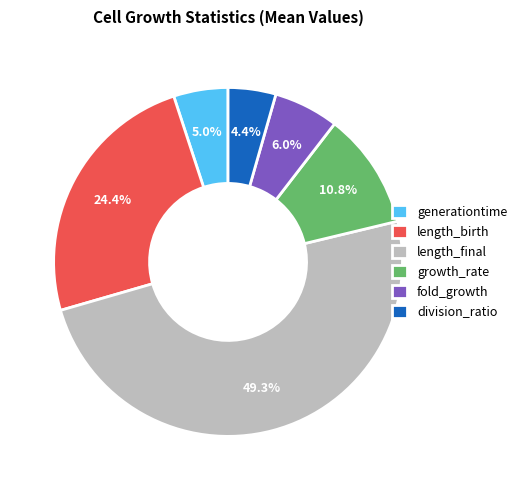

Rank the categories by value from lowest to highest.

division_ratio, generationtime, fold_growth, growth_rate, length_birth, length_final